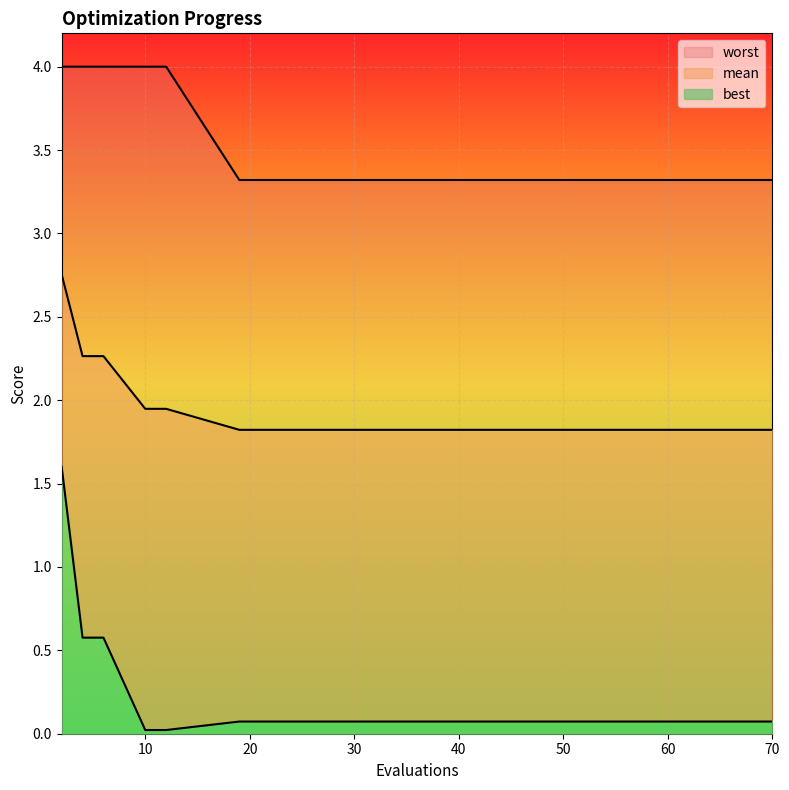

Is the value of worst at 10 greater than the value of mean at 10?

Yes